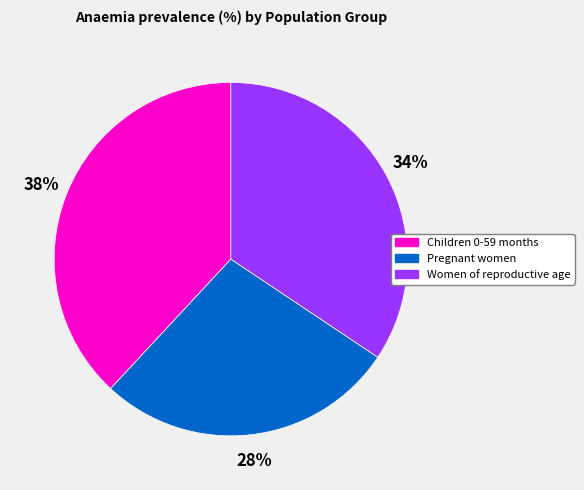

What is the largest slice in the pie chart?

Children 0-59 months